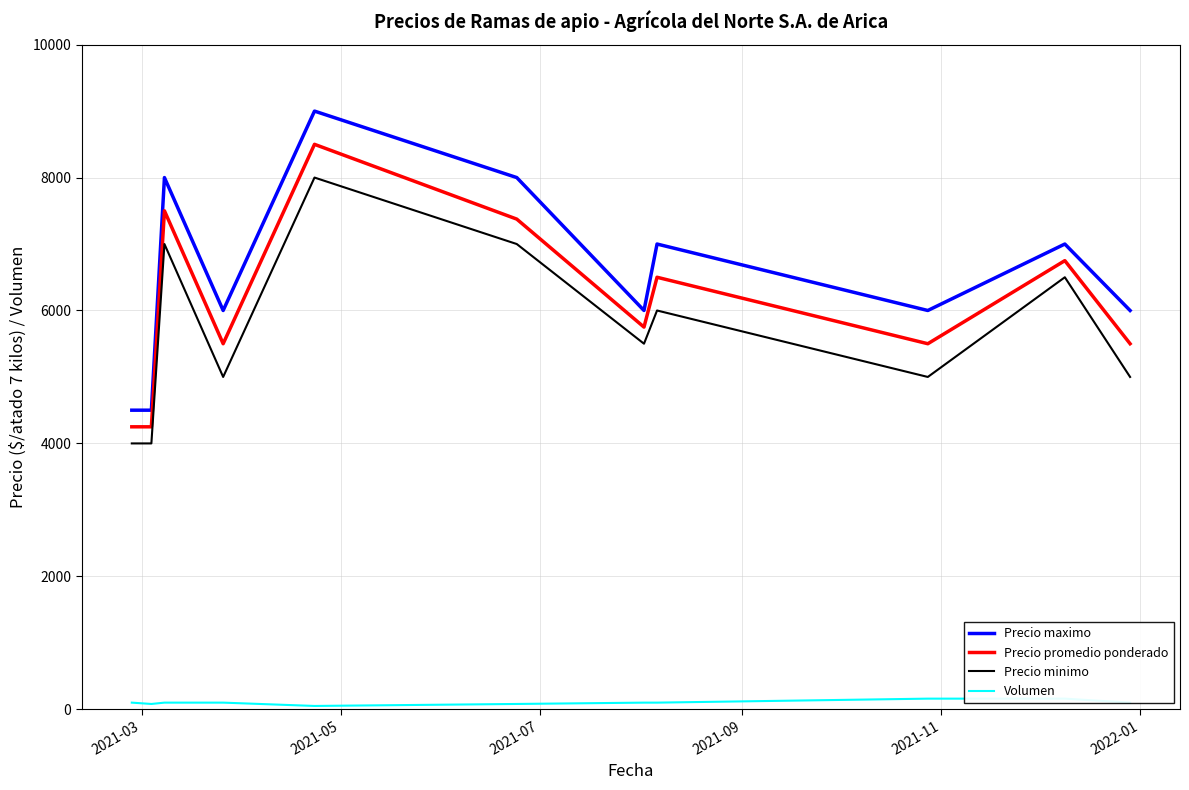

Reading left to right, what are all the values shown in this chart?

Precio maximo: 4500	4500	8000	6000	9000	8000	6000	7000	6000	7000	6000
Precio promedio ponderado: 4250	4250	7500	5500	8500	7375	5750	6500	5500	6750	5500
Precio minimo: 4000	4000	7000	5000	8000	7000	5500	6000	5000	6500	5000
Volumen: 100	80	100	100	50	80	100	100	160	160	100